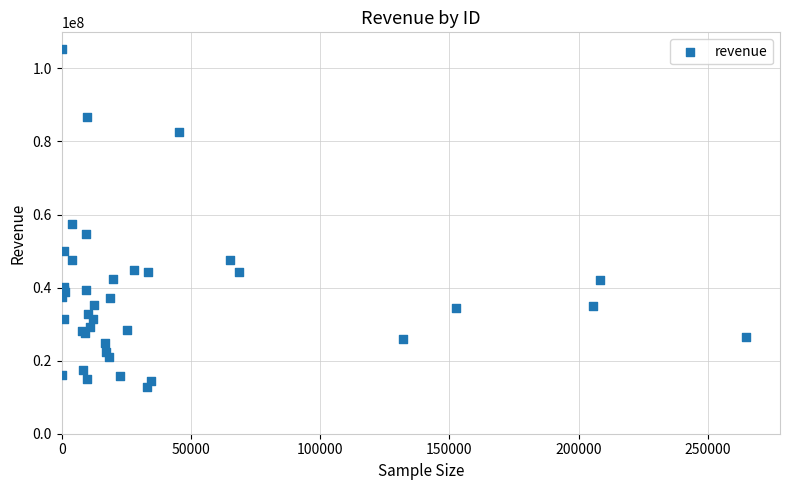

What Y value in the scatter plot is closest to 59062928?

57453131.9